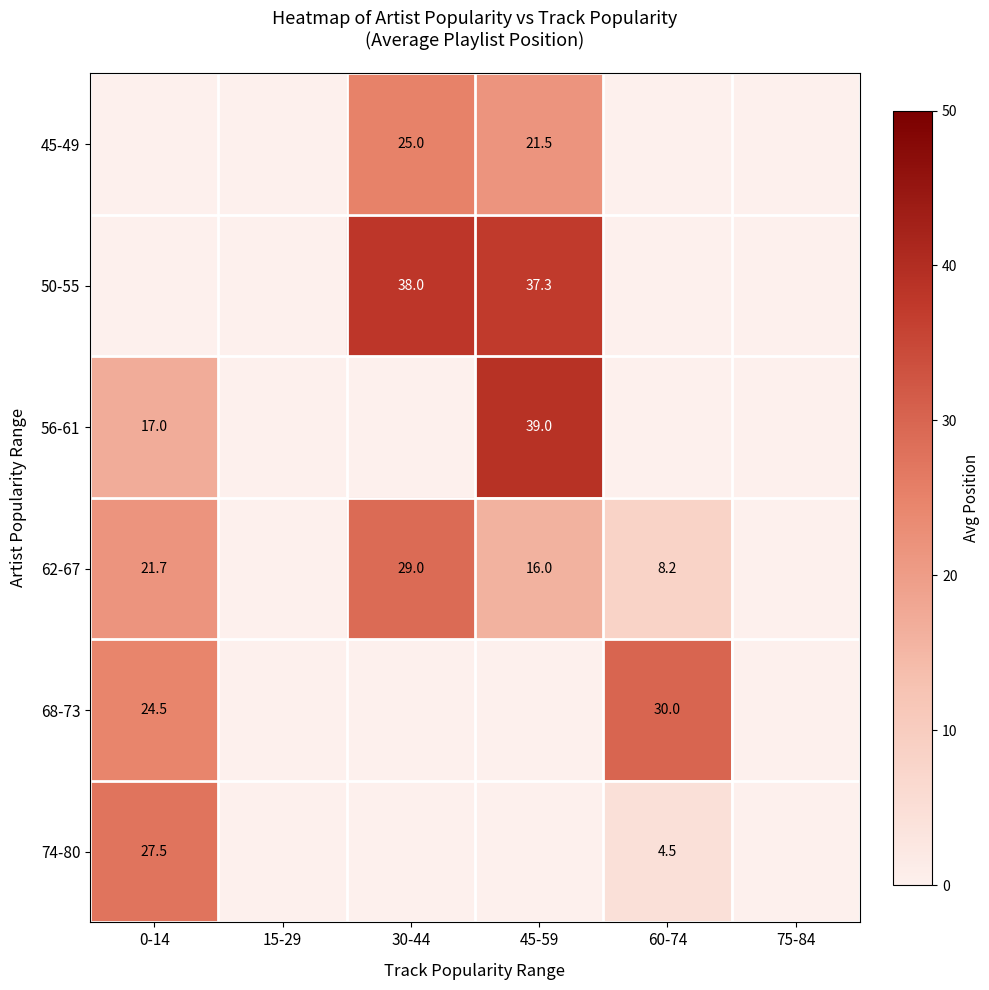

Which has a higher value, 60-74 or 0-14?

0-14